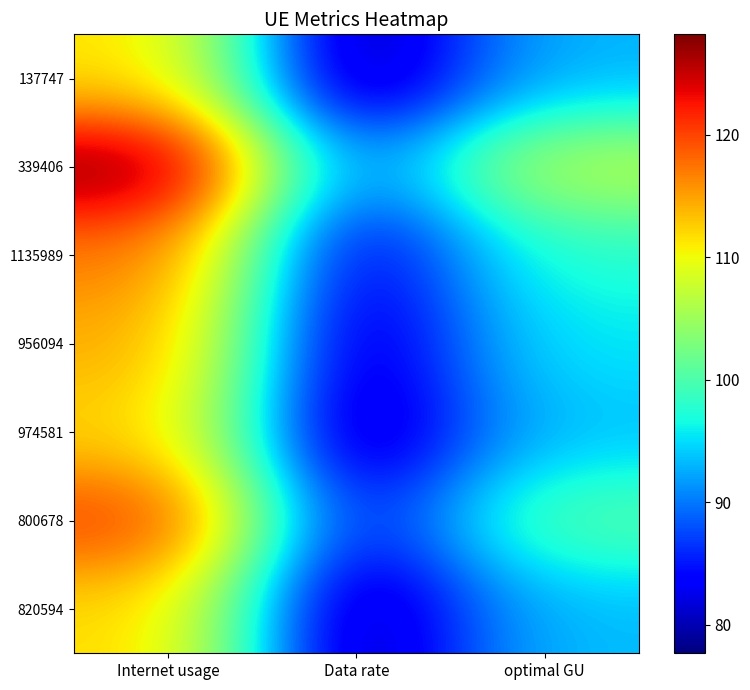

What is the difference between the highest and lowest values at Internet usage?

16.6